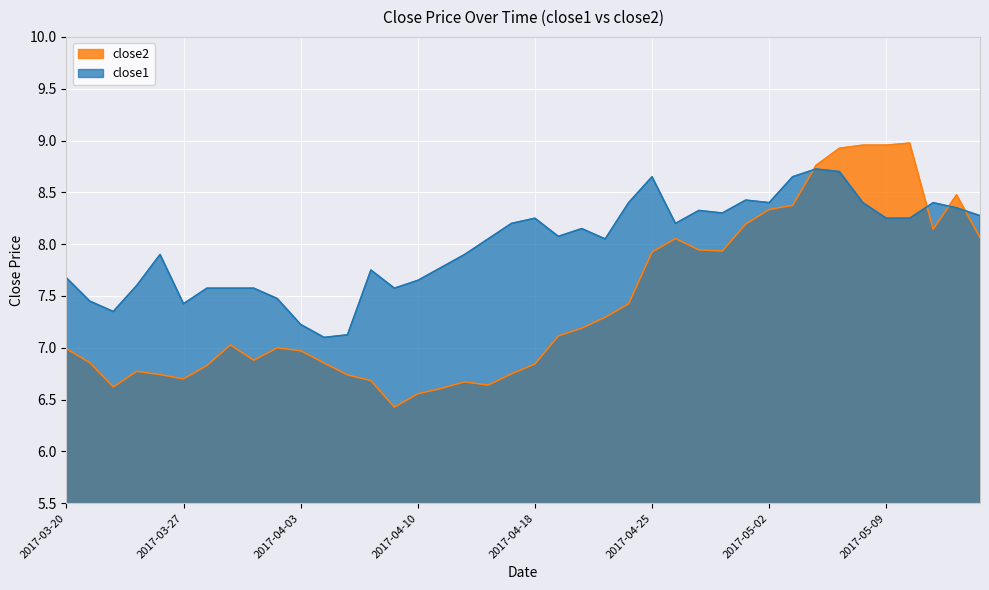

Which series has the largest total across all categories?

close1